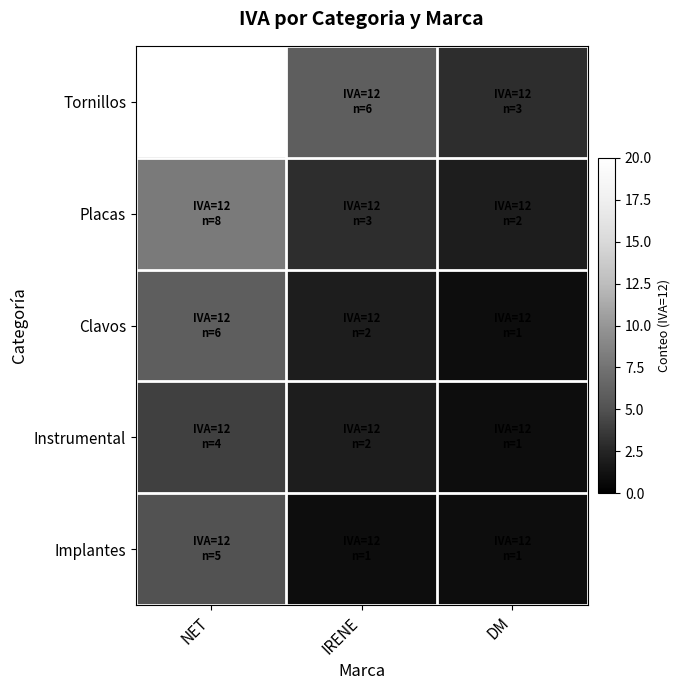

Count the number of categories in the chart.

3